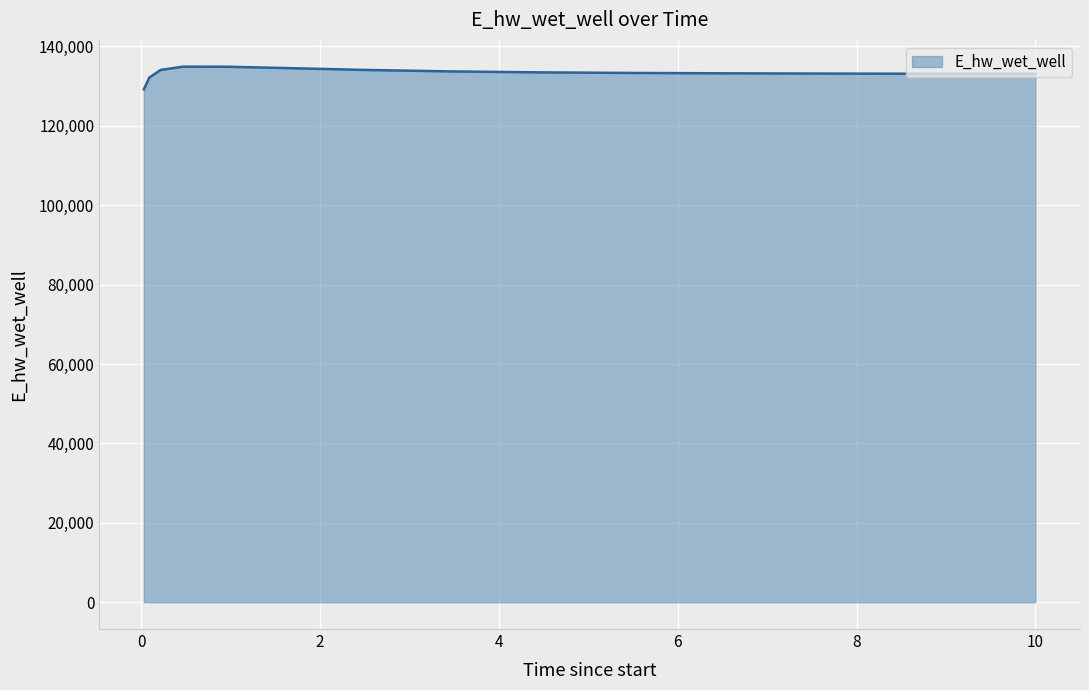

What is the greatest value displayed?

134872.3